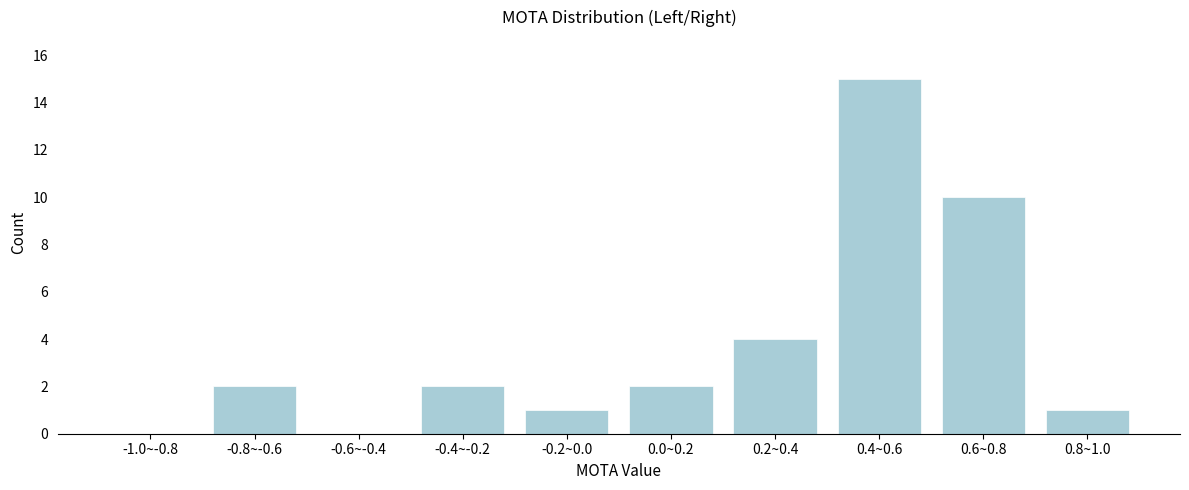

Reading left to right, what are all the values shown in this chart?

-1.0~-0.8=0	-0.8~-0.6=2	-0.6~-0.4=0	-0.4~-0.2=2	-0.2~0.0=1	0.0~0.2=2	0.2~0.4=4	0.4~0.6=15	0.6~0.8=10	0.8~1.0=1